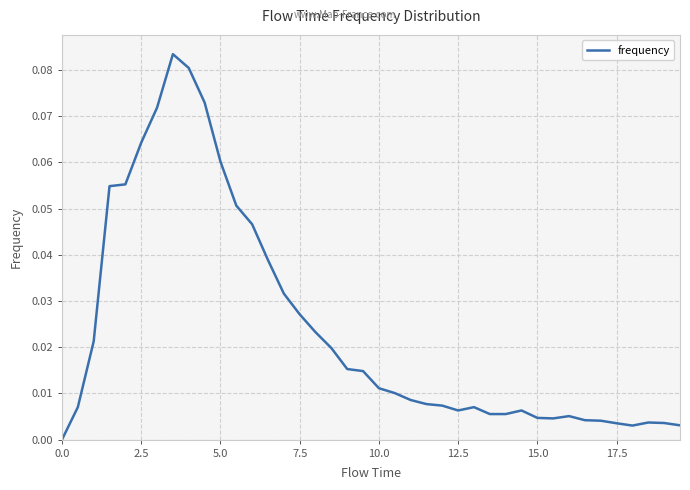

How many lines are shown in the chart?

1